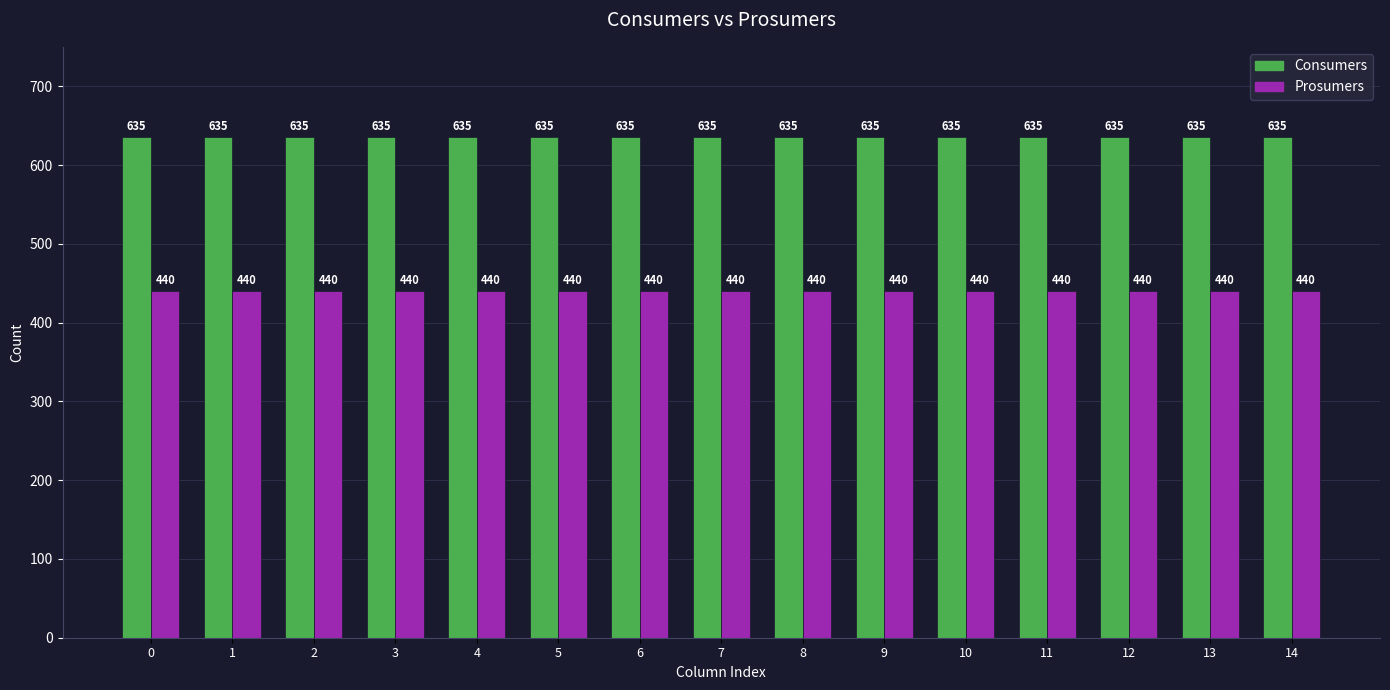

Is it true that Consumers equals 937 at 1?

False